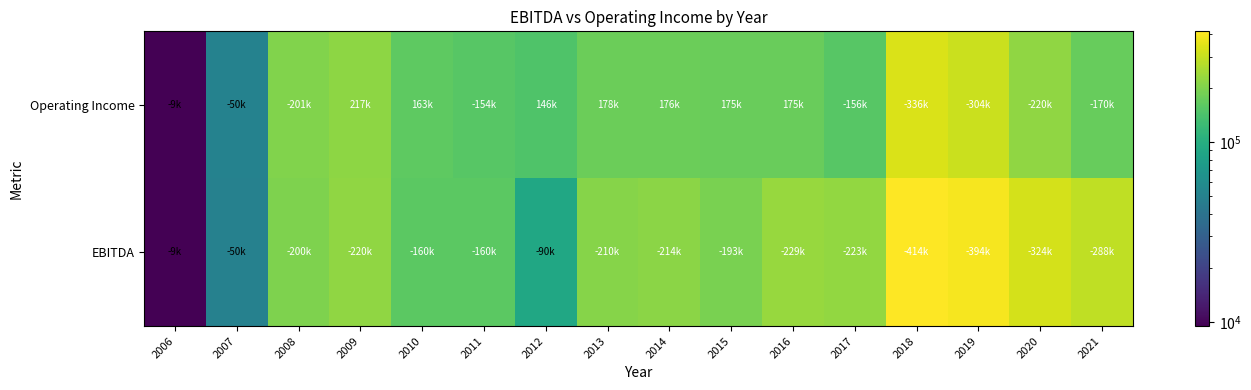

What is the total value across all series at 2016?

405467